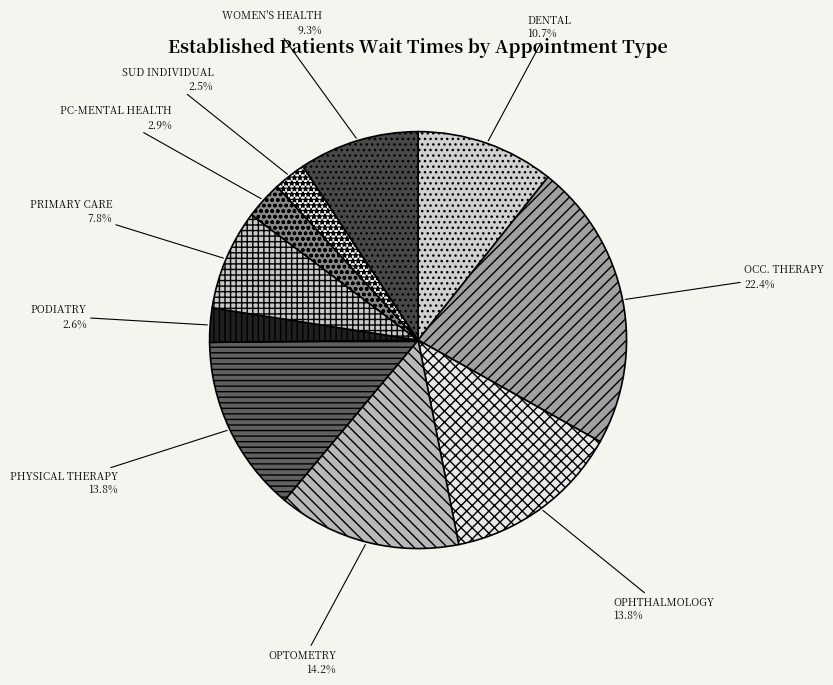

How many slices are in this pie chart?

10